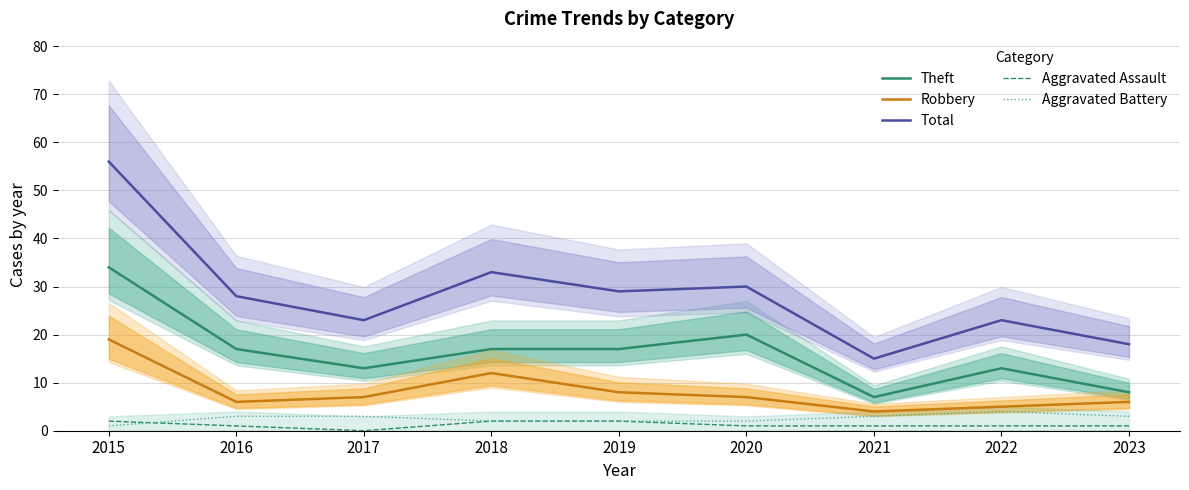

True or false: Aggravated Battery has more than 2 points higher than both neighbors.

False